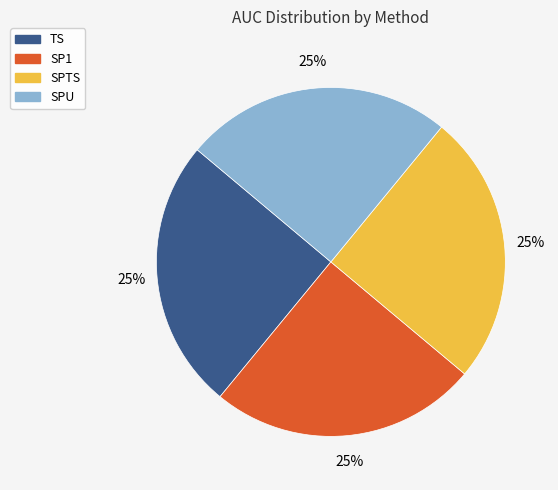

Does SP1 represent more than half of the total?

No